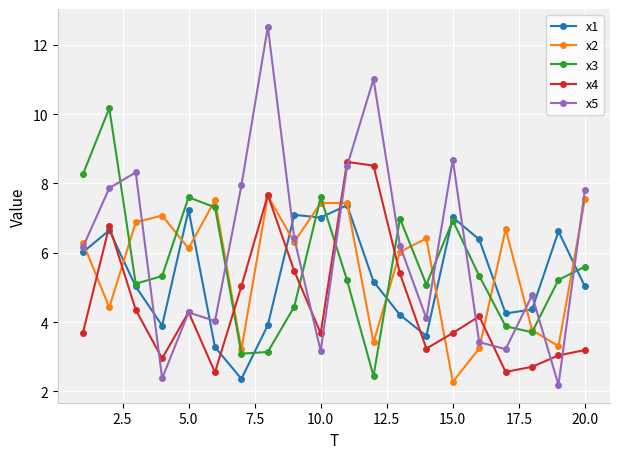

Reading right to left, list all the values displayed in this chart.

x1: 5.0	6.6	4.4	4.2	6.4	7.0	3.6	4.2	5.2	7.4	7.0	7.1	3.9	2.4	3.3	7.2	3.9	5.0	6.6	6.0
x2: 7.5	3.3	3.8	6.7	3.2	2.3	6.4	6.0	3.4	7.4	7.4	6.3	7.6	3.2	7.5	6.1	7.1	6.9	4.4	6.3
x3: 5.6	5.2	3.7	3.9	5.3	6.9	5.1	7.0	2.4	5.2	7.6	4.4	3.1	3.1	7.3	7.6	5.3	5.1	10.2	8.3
x4: 3.2	3.0	2.7	2.6	4.2	3.7	3.2	5.4	8.5	8.6	3.7	5.5	7.7	5.0	2.6	4.3	3.0	4.4	6.8	3.7
x5: 7.8	2.2	4.8	3.2	3.4	8.7	4.1	6.2	11.0	8.5	3.2	6.4	12.5	7.9	4.0	4.3	2.4	8.3	7.9	6.2